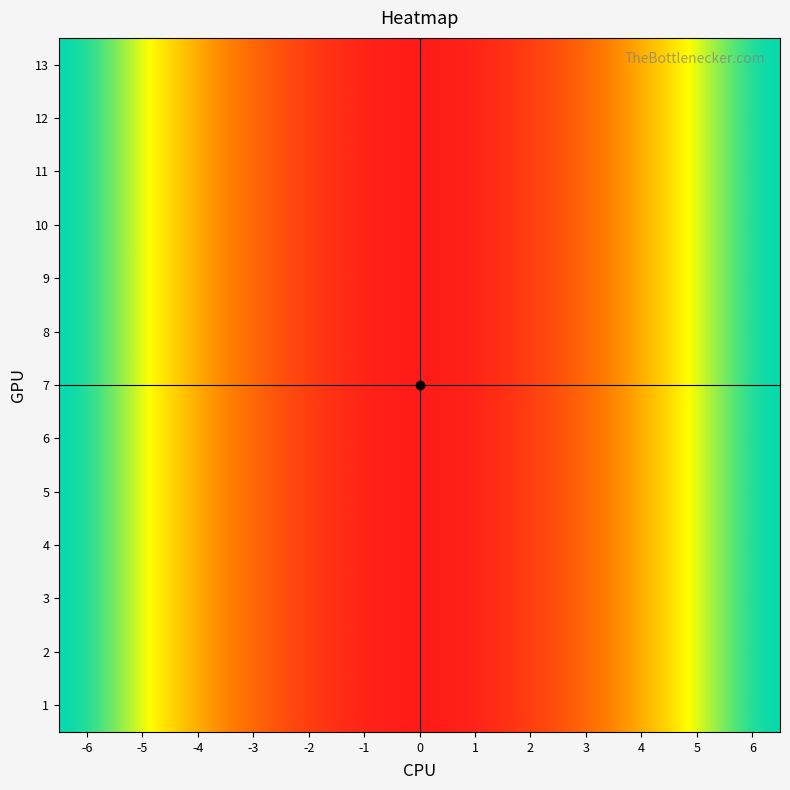

Reading left to right, list all the values displayed in this chart.

1: -6=36	-5=25	-4=16	-3=9	-2=4	-1=1	0=0	1=1	2=4	3=9	4=16	5=25	6=36
2: -6=36	-5=25	-4=16	-3=9	-2=4	-1=1	0=0	1=1	2=4	3=9	4=16	5=25	6=36
3: -6=36	-5=25	-4=16	-3=9	-2=4	-1=1	0=0	1=1	2=4	3=9	4=16	5=25	6=36
4: -6=36	-5=25	-4=16	-3=9	-2=4	-1=1	0=0	1=1	2=4	3=9	4=16	5=25	6=36
5: -6=36	-5=25	-4=16	-3=9	-2=4	-1=1	0=0	1=1	2=4	3=9	4=16	5=25	6=36
6: -6=36	-5=25	-4=16	-3=9	-2=4	-1=1	0=0	1=1	2=4	3=9	4=16	5=25	6=36
7: -6=36	-5=25	-4=16	-3=9	-2=4	-1=1	0=0	1=1	2=4	3=9	4=16	5=25	6=36
8: -6=36	-5=25	-4=16	-3=9	-2=4	-1=1	0=0	1=1	2=4	3=9	4=16	5=25	6=36
9: -6=36	-5=25	-4=16	-3=9	-2=4	-1=1	0=0	1=1	2=4	3=9	4=16	5=25	6=36
10: -6=36	-5=25	-4=16	-3=9	-2=4	-1=1	0=0	1=1	2=4	3=9	4=16	5=25	6=36
11: -6=36	-5=25	-4=16	-3=9	-2=4	-1=1	0=0	1=1	2=4	3=9	4=16	5=25	6=36
12: -6=36	-5=25	-4=16	-3=9	-2=4	-1=1	0=0	1=1	2=4	3=9	4=16	5=25	6=36
13: -6=36	-5=25	-4=16	-3=9	-2=4	-1=1	0=0	1=1	2=4	3=9	4=16	5=25	6=36